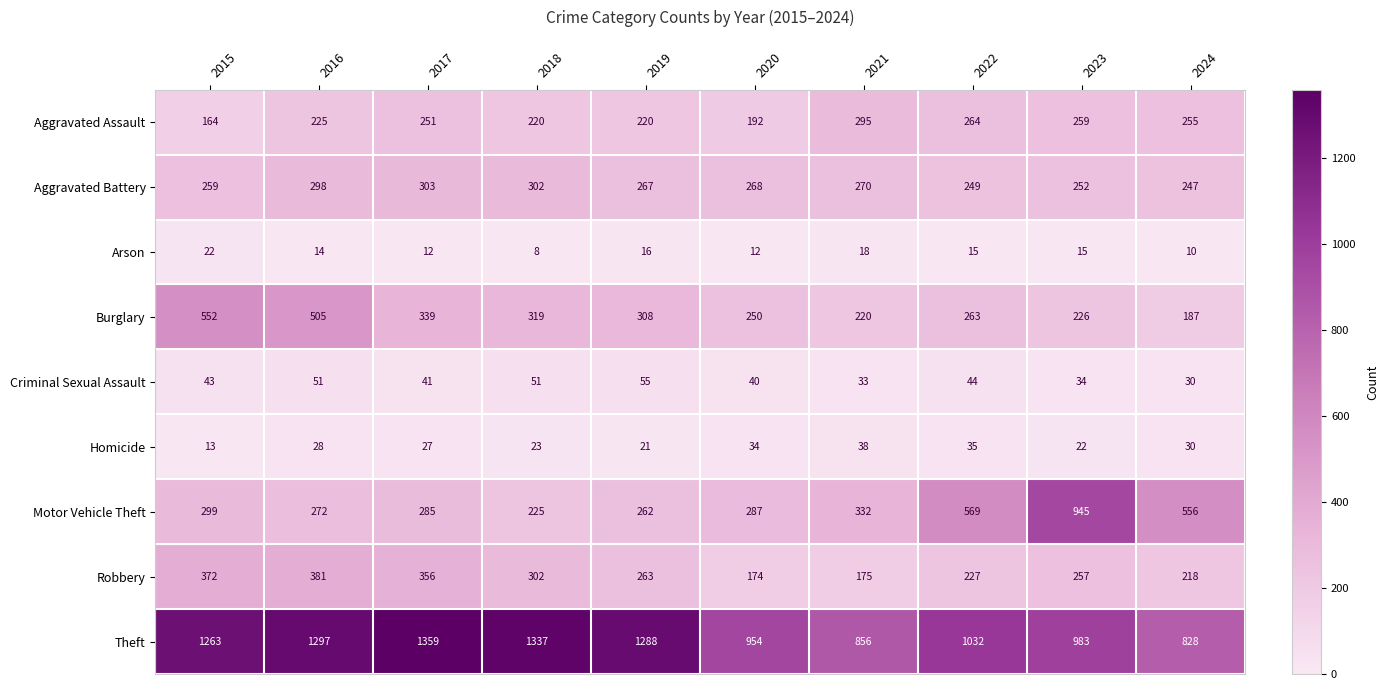

Which series has the largest total across all categories?

Theft